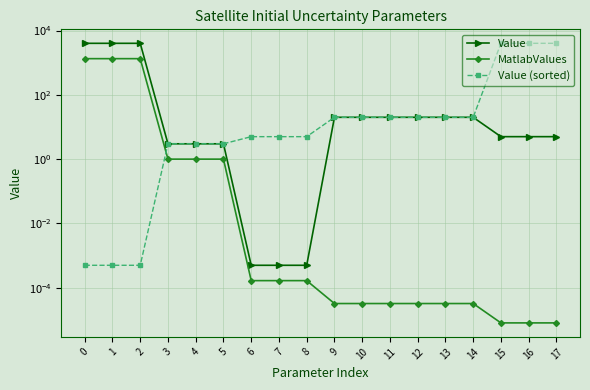

What is the sum of the Value (sorted) values at 12 and 1?

20.0